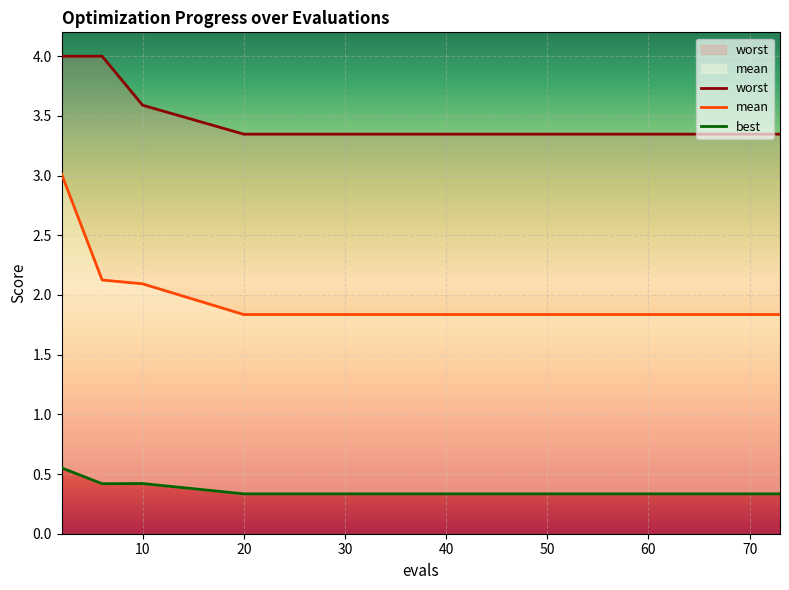

Count the number of categories in the chart.

15